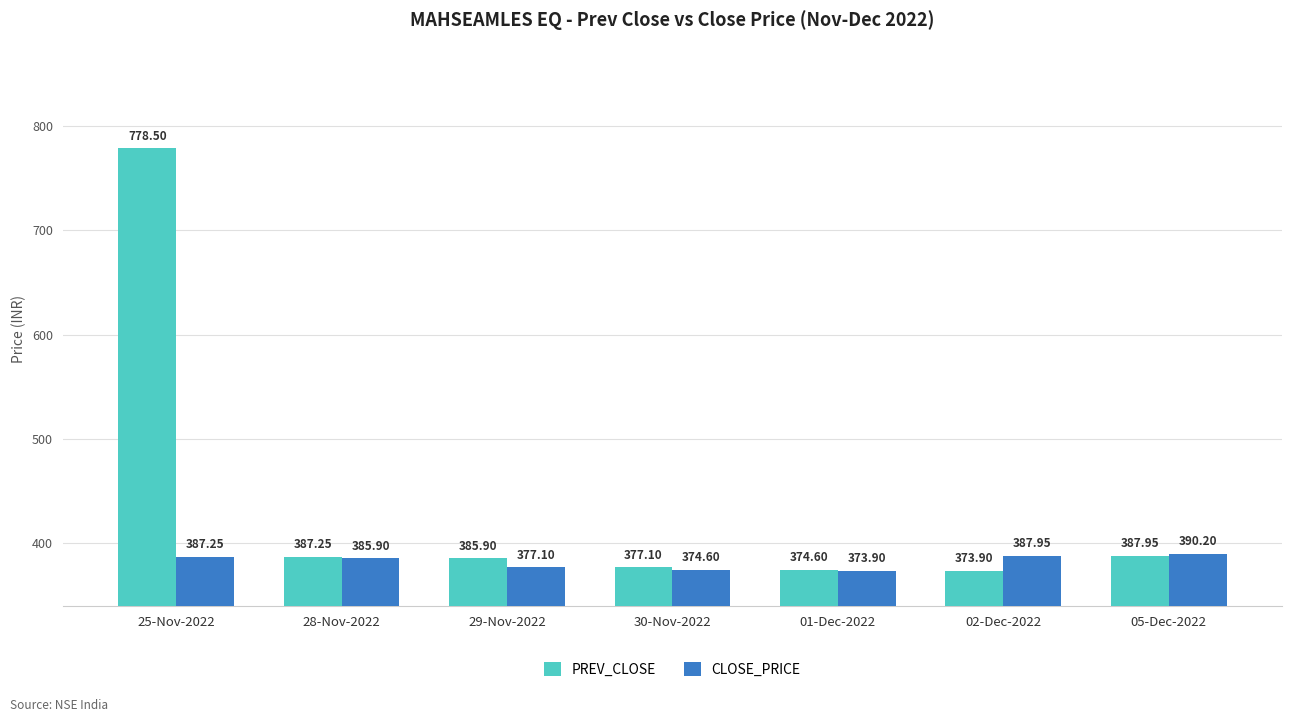

How many bars are there in each group?

2